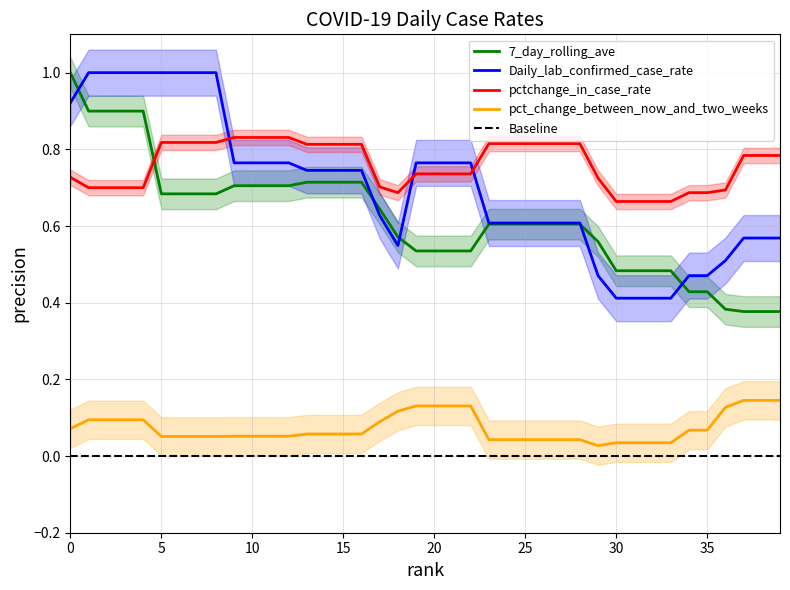

True or false: 7_day_rolling_ave has more than 1 points higher than both neighbors.

False